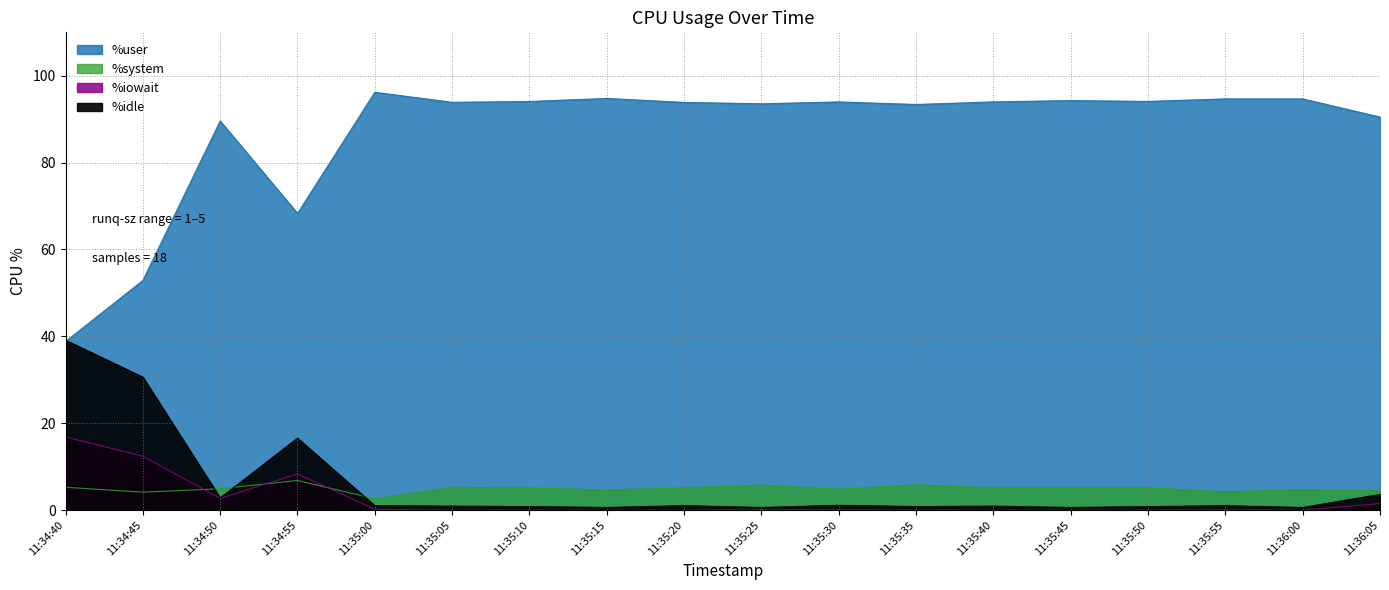

Is it true that %iowait equals 0.0 at 11:35:00?

False